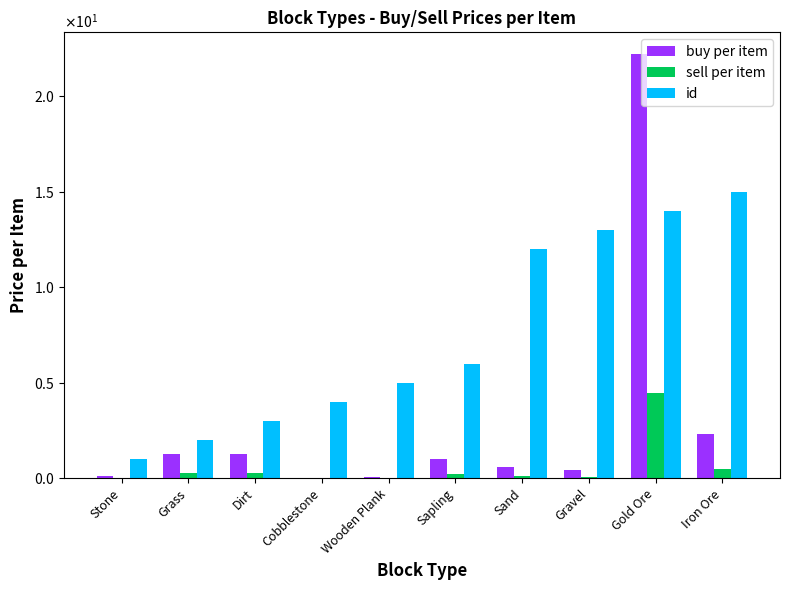

What is the difference between the maximum and minimum values in the id series?

14.0